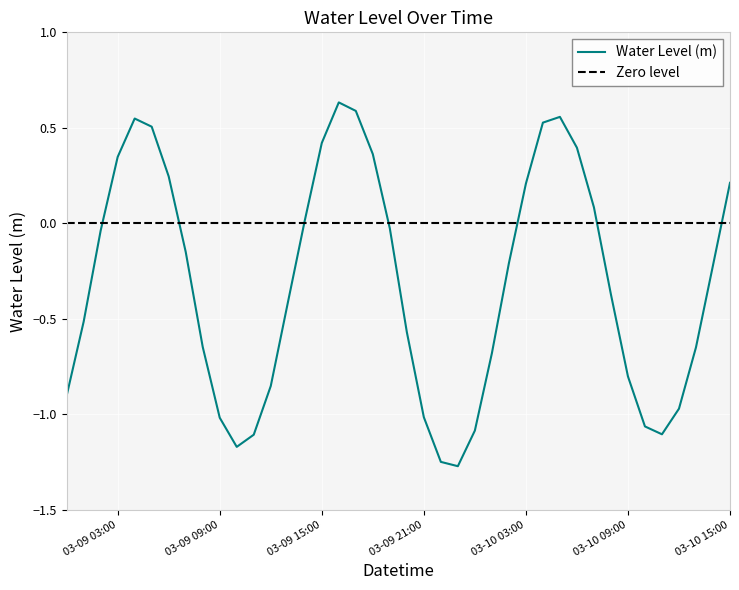

Rank the categories by value from lowest to highest.

2023-03-09 23:00, 2023-03-09 22:00, 2023-03-09 10:00, 2023-03-09 11:00, 2023-03-10 11:00, 2023-03-10 00:00, 2023-03-10 10:00, 2023-03-09 09:00, 2023-03-09 21:00, 2023-03-10 12:00, 2023-03-09 00:00, 2023-03-09 12:00, 2023-03-10 09:00, 2023-03-10 01:00, 2023-03-10 13:00, 2023-03-09 08:00, 2023-03-09 20:00, 2023-03-09 01:00, 2023-03-09 13:00, 2023-03-10 08:00, 2023-03-10 14:00, 2023-03-10 02:00, 2023-03-09 07:00, 2023-03-09 02:00, 2023-03-09 19:00, 2023-03-09 14:00, 2023-03-10 07:00, 2023-03-10 03:00, 2023-03-10 15:00, 2023-03-09 06:00, 2023-03-09 03:00, 2023-03-09 18:00, 2023-03-10 06:00, 2023-03-09 15:00, 2023-03-09 05:00, 2023-03-10 04:00, 2023-03-09 04:00, 2023-03-10 05:00, 2023-03-09 17:00, 2023-03-09 16:00